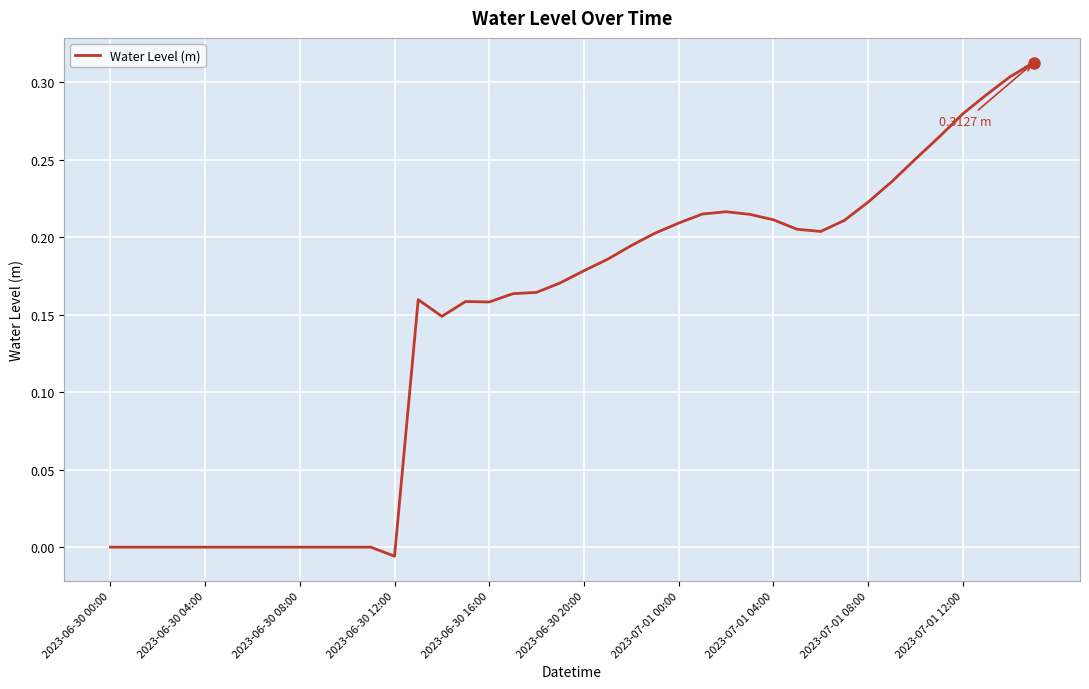

How many interior local valleys (lower than both neighbors) does the data have?

4